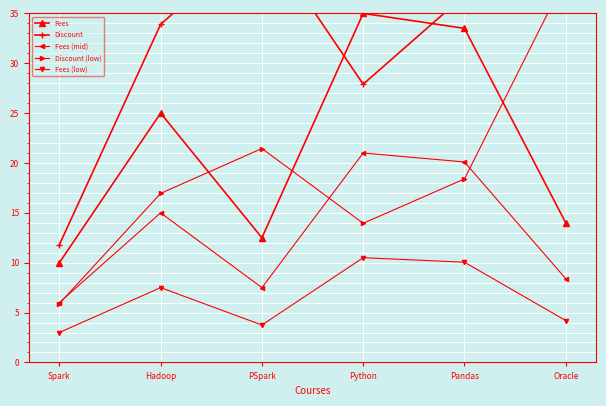

Which series has the widest spread of values?

Discount